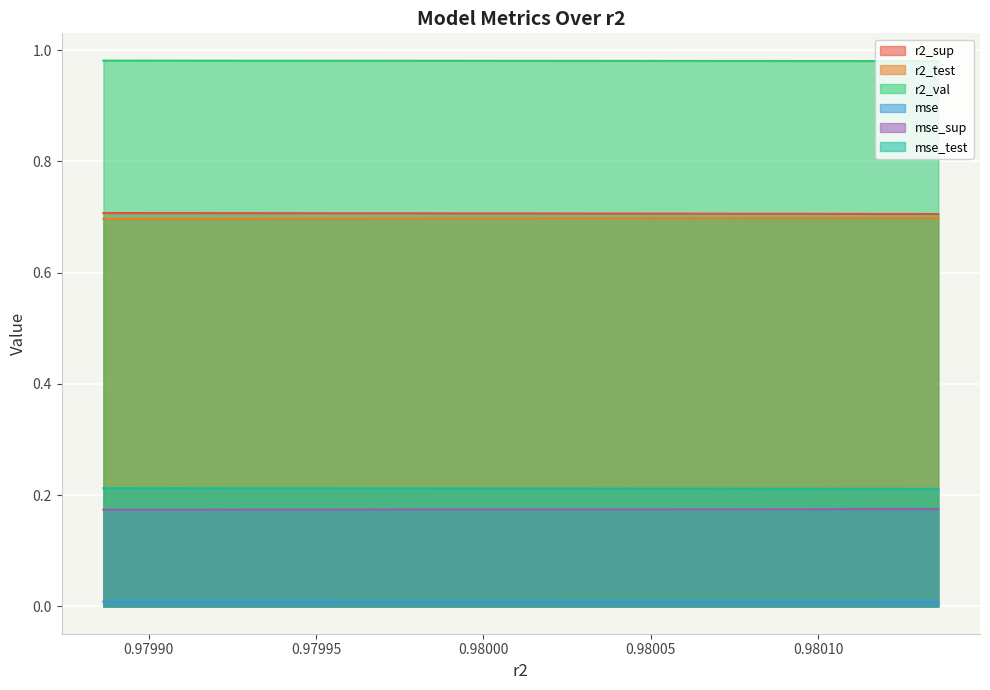

What is the maximum value shown in the chart?

1.0